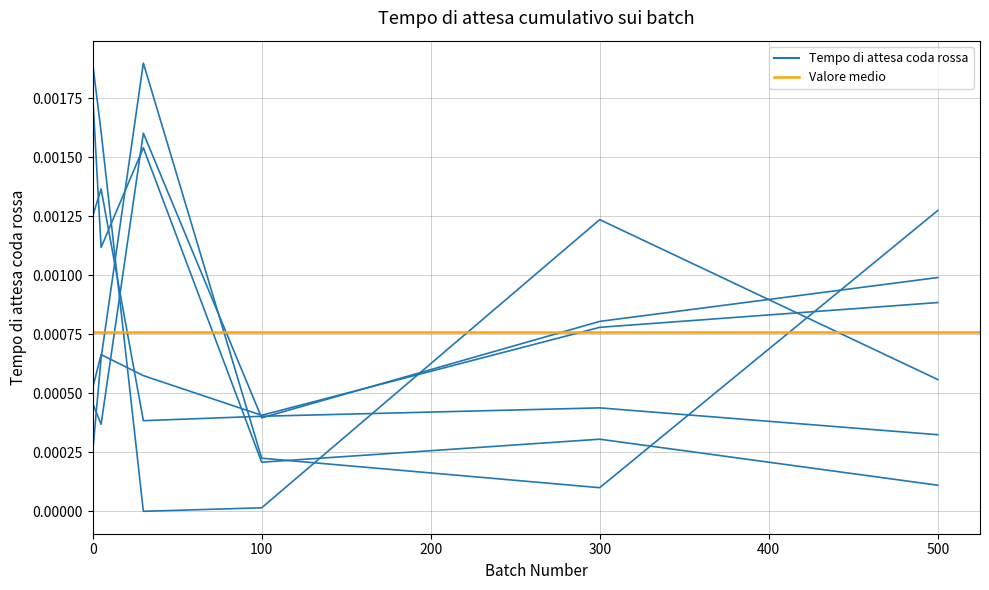

Does the chart display data point markers on the line(s)?

No